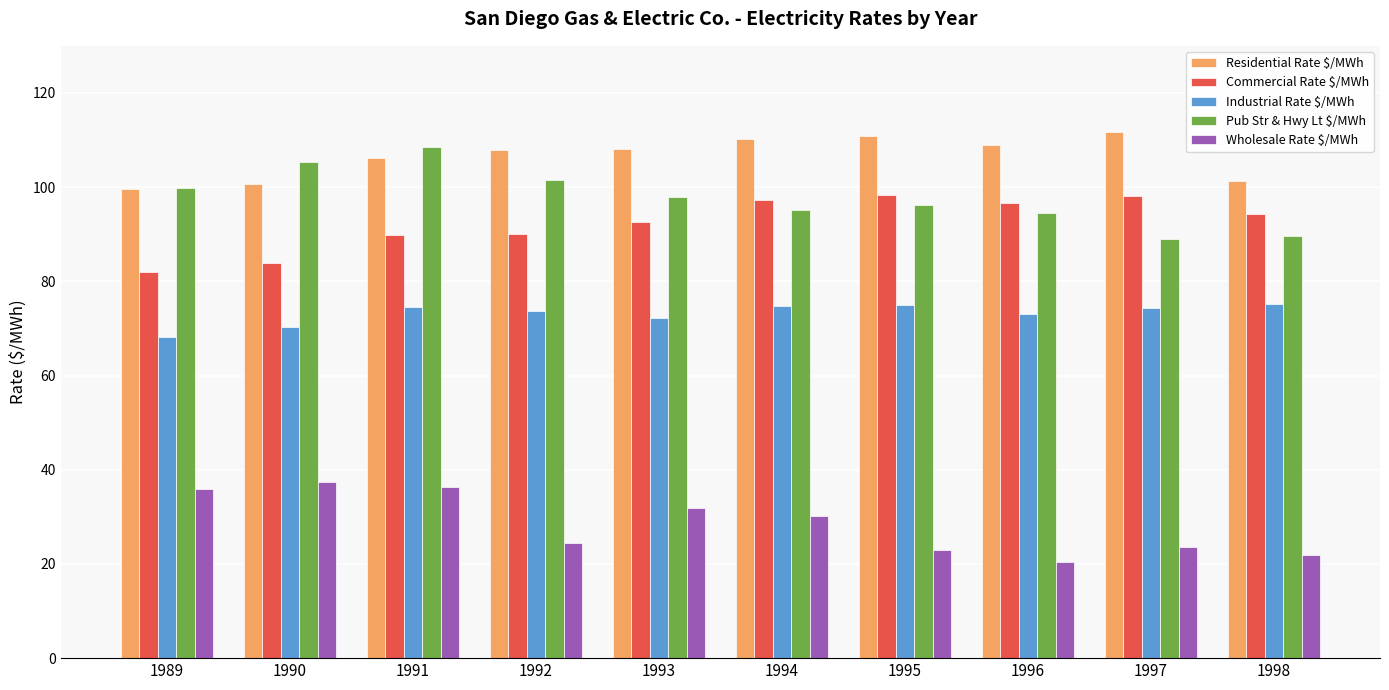

What is the value of the Commercial Rate $/MWh bar at the 6th from the left?

97.2